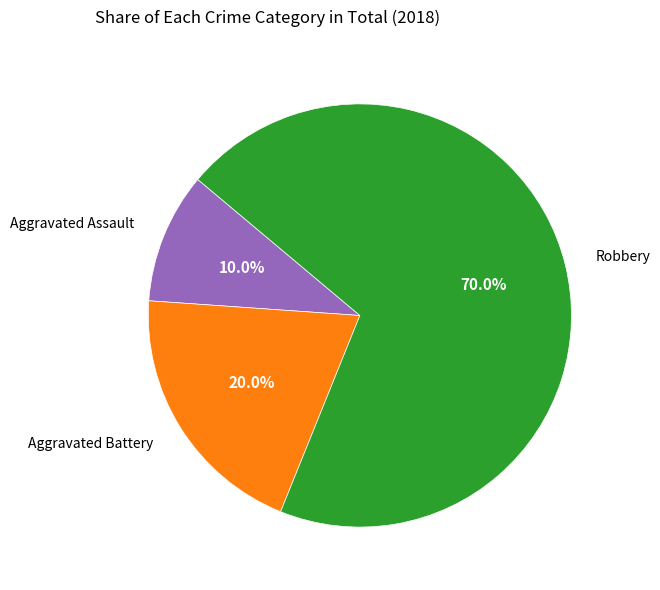

Is there any slice that represents more than half of the pie?

Yes